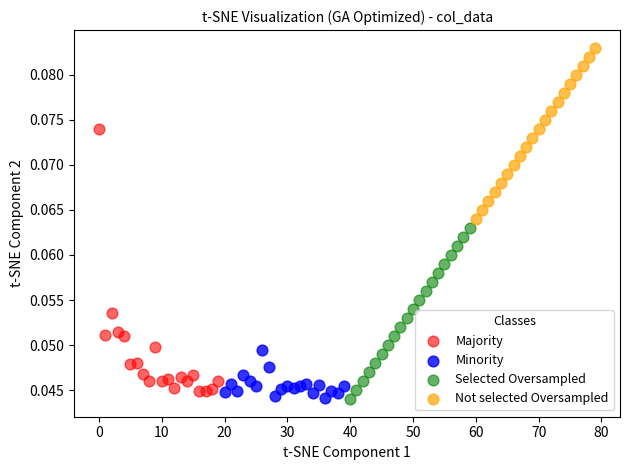

What are all the series names shown in the legend?

Majority, Minority, Selected Oversampled, Not selected Oversampled